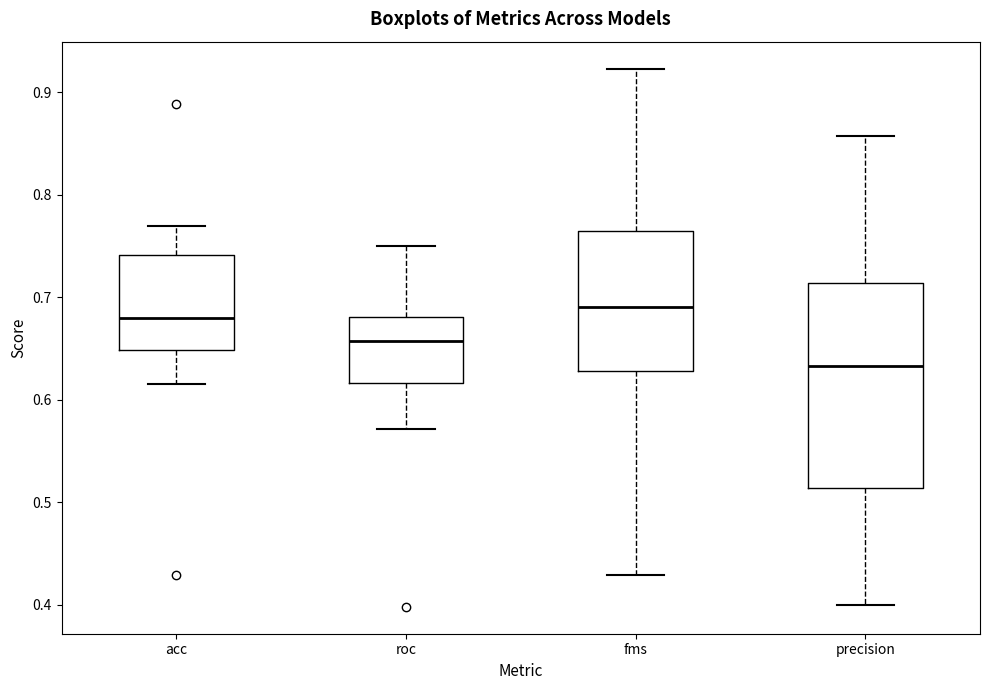

Which box's median line is the lowest?

precision